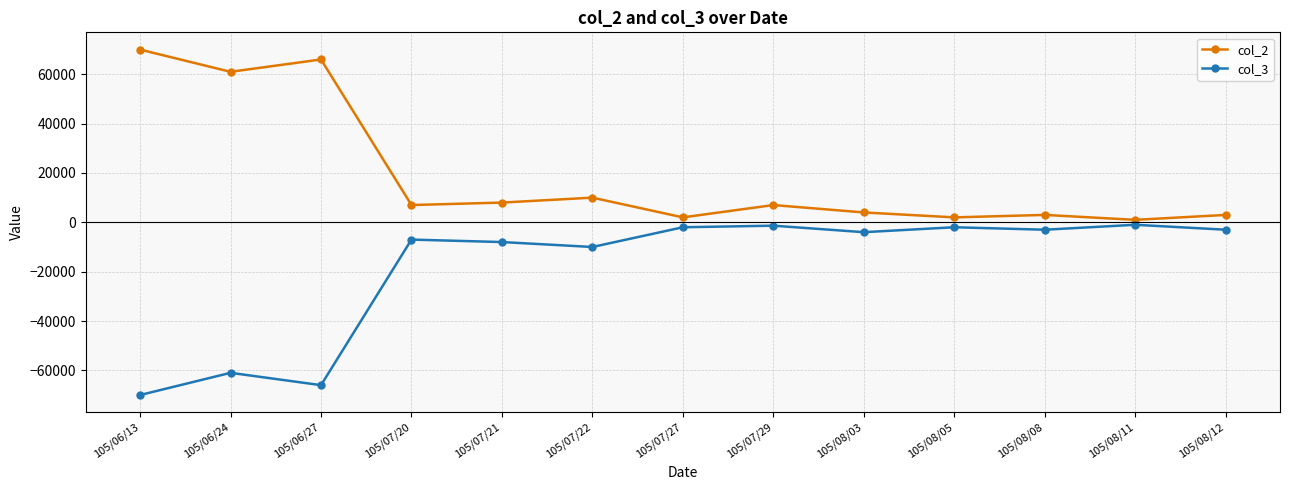

What position from the left is 105/08/05?

10